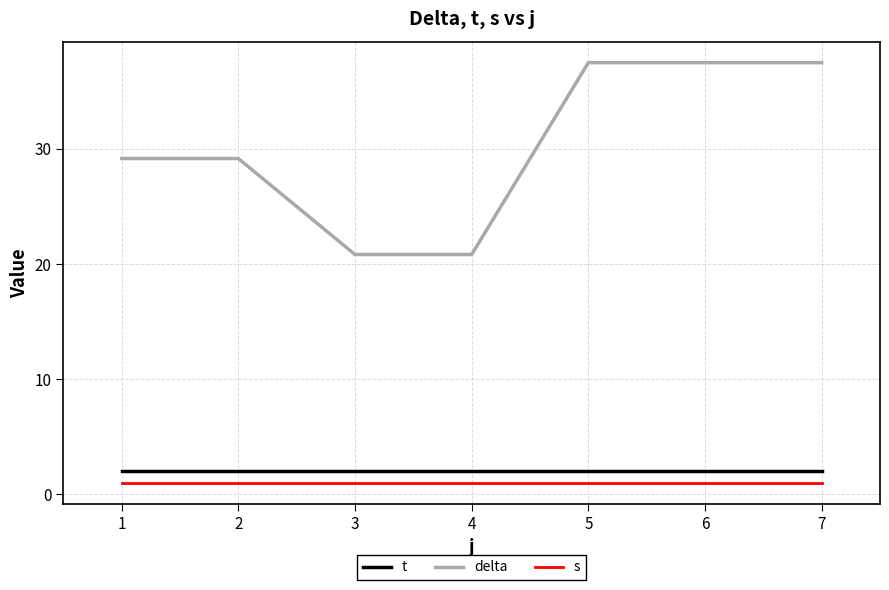

Is it true that t equals 2.0 at 4?

True